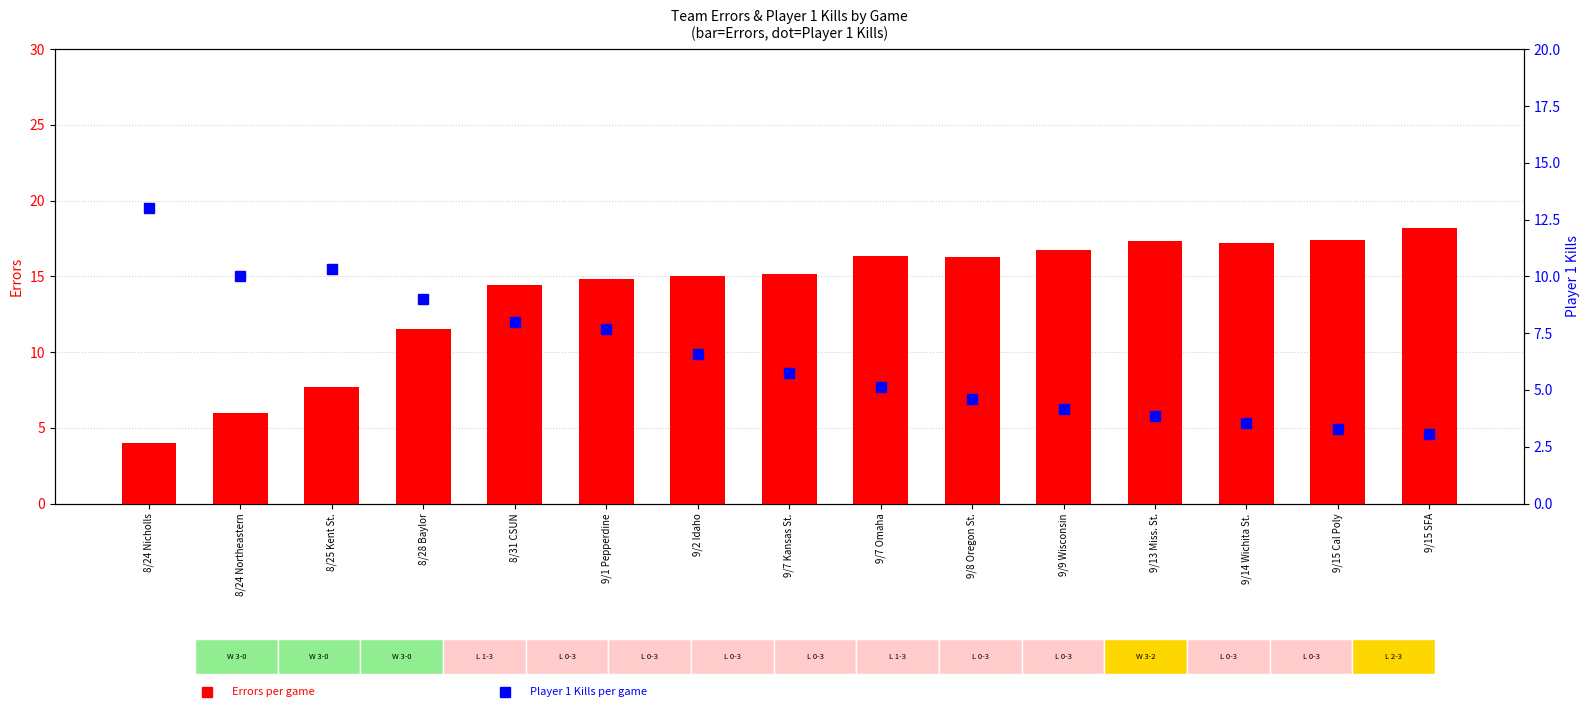

At which category is the sum across all series the highest?

9/1 Pepperdine